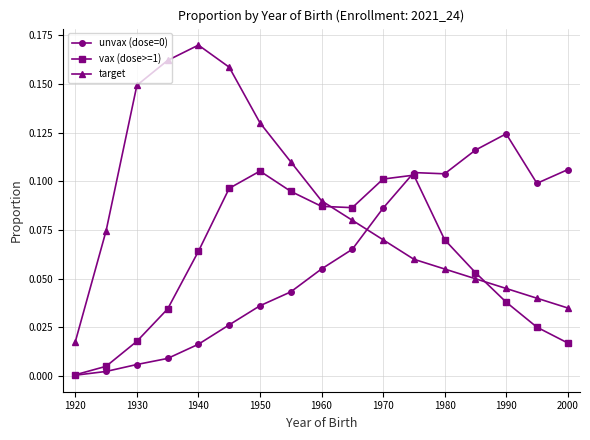

How many times do target and vax (dose>=1) cross each other?

2